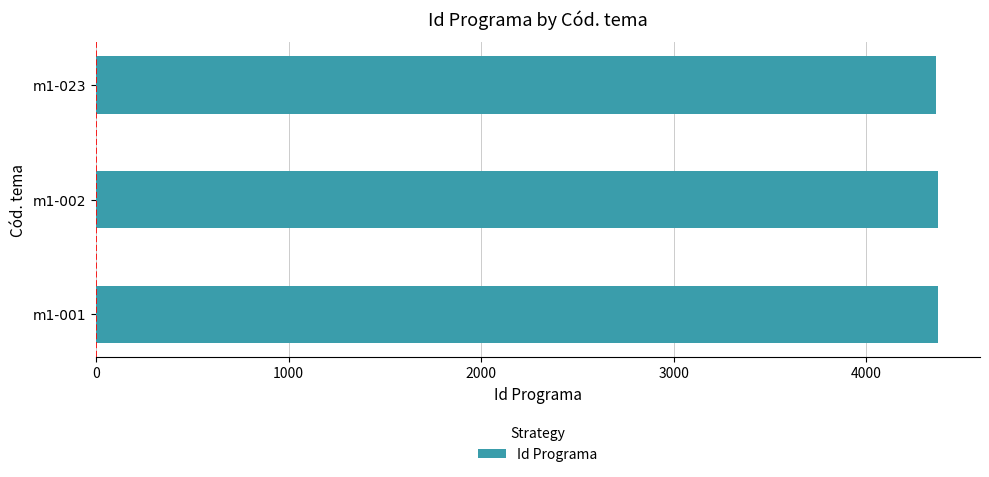

What is the average value?

4368